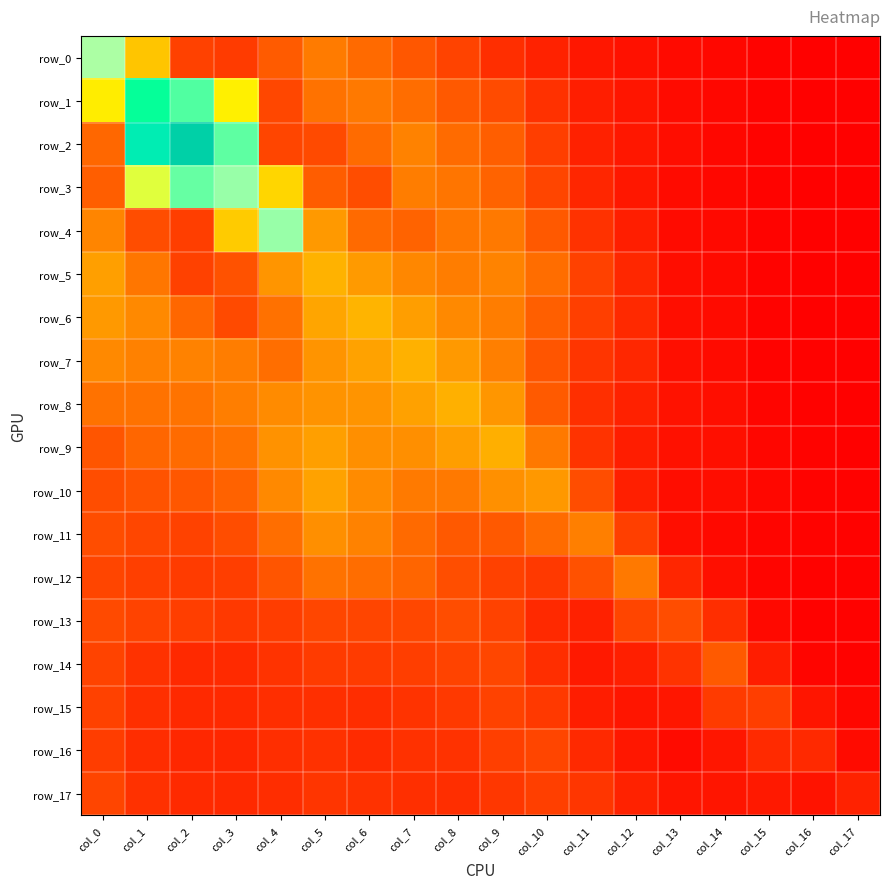

Reading right to left, what are all the values shown in this chart?

row_0: 0.0	0.0	0.0	0.1	0.1	0.1	0.2	0.3	0.4	0.5	0.7	0.8	0.9	0.7	0.4	0.5	1.7	3.0
row_1: 0.0	0.0	0.0	0.1	0.1	0.2	0.2	0.4	0.6	0.7	0.8	0.9	0.8	0.5	2.3	3.3	3.6	2.2
row_2: 0.0	0.0	0.0	0.1	0.1	0.2	0.3	0.5	0.7	0.8	1.0	0.8	0.6	0.5	3.3	4.8	3.9	0.8
row_3: 0.0	0.0	0.0	0.1	0.1	0.2	0.3	0.5	0.7	0.9	0.9	0.6	0.7	1.9	3.1	3.2	2.7	0.7
row_4: 0.0	0.0	0.0	0.1	0.1	0.2	0.4	0.7	0.9	0.9	0.7	0.8	1.2	3.1	1.7	0.5	0.6	1.0
row_5: 0.0	0.0	0.0	0.1	0.1	0.3	0.5	0.8	1.0	0.9	1.0	1.2	1.5	1.2	0.6	0.5	0.9	1.3
row_6: 0.0	0.0	0.0	0.1	0.1	0.3	0.5	0.7	0.9	1.0	1.3	1.5	1.3	0.8	0.6	0.8	1.0	1.2
row_7: 0.0	0.0	0.0	0.1	0.1	0.3	0.4	0.6	0.9	1.2	1.5	1.3	1.1	0.8	0.9	1.0	1.0	1.0
row_8: 0.0	0.0	0.0	0.1	0.1	0.2	0.4	0.7	1.2	1.5	1.3	1.1	1.1	1.0	0.9	0.9	0.8	0.8
row_9: 0.0	0.0	0.1	0.1	0.1	0.2	0.4	0.9	1.4	1.2	1.1	1.1	1.3	1.1	0.8	0.8	0.8	0.6
row_10: 0.0	0.0	0.1	0.1	0.1	0.2	0.6	1.2	1.1	0.9	0.9	1.0	1.3	1.0	0.7	0.7	0.6	0.6
row_11: 0.0	0.0	0.0	0.1	0.1	0.5	0.9	0.8	0.7	0.7	0.8	1.0	1.1	0.8	0.6	0.5	0.5	0.6
row_12: 0.0	0.0	0.0	0.1	0.3	0.9	0.6	0.4	0.5	0.6	0.7	0.8	0.8	0.6	0.5	0.4	0.5	0.5
row_13: 0.0	0.0	0.1	0.3	0.6	0.5	0.2	0.3	0.5	0.6	0.5	0.5	0.5	0.5	0.4	0.5	0.5	0.6
row_14: 0.0	0.0	0.2	0.7	0.4	0.2	0.2	0.4	0.5	0.5	0.5	0.4	0.4	0.4	0.3	0.3	0.4	0.5
row_15: 0.1	0.2	0.5	0.4	0.2	0.2	0.2	0.4	0.5	0.4	0.4	0.3	0.4	0.4	0.3	0.3	0.4	0.5
row_16: 0.1	0.3	0.3	0.2	0.1	0.2	0.3	0.5	0.5	0.4	0.4	0.3	0.4	0.3	0.3	0.3	0.3	0.5
row_17: 0.3	0.2	0.2	0.2	0.2	0.3	0.4	0.5	0.4	0.3	0.4	0.4	0.4	0.3	0.3	0.3	0.4	0.5